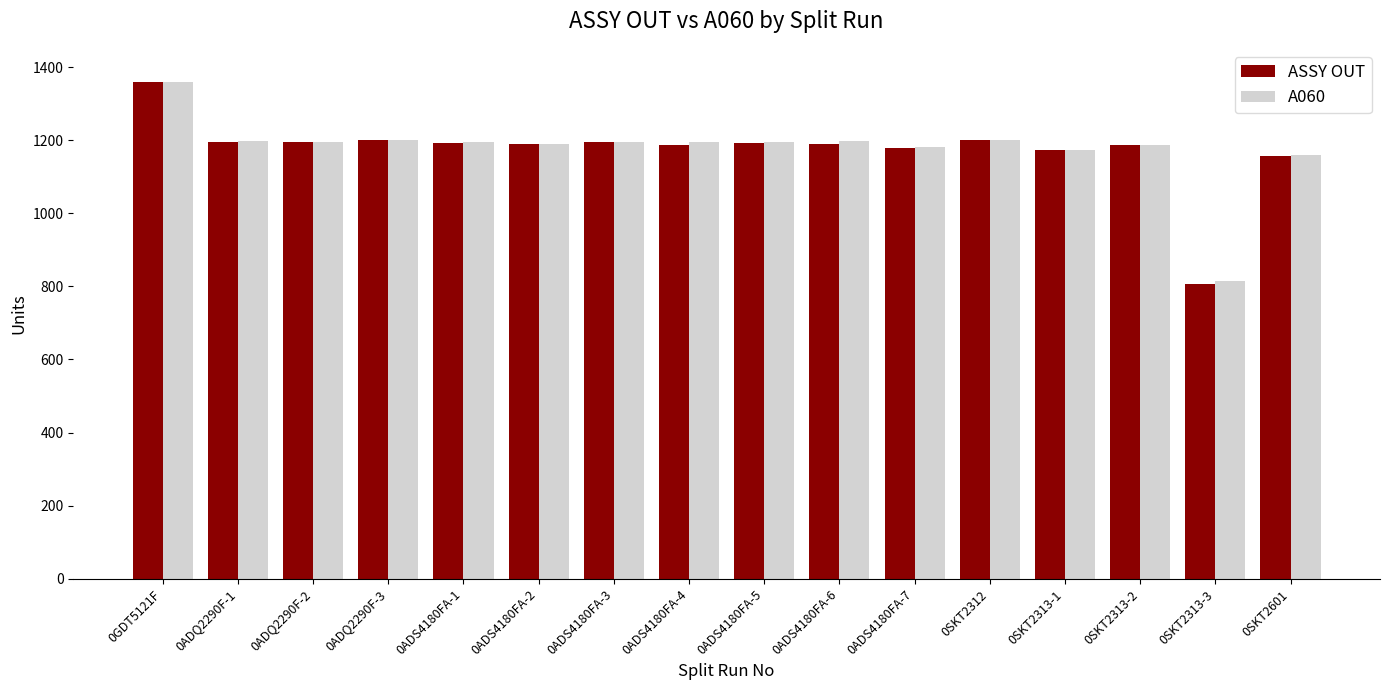

Where is A060 nearest to the value 1087?

0SKT2601